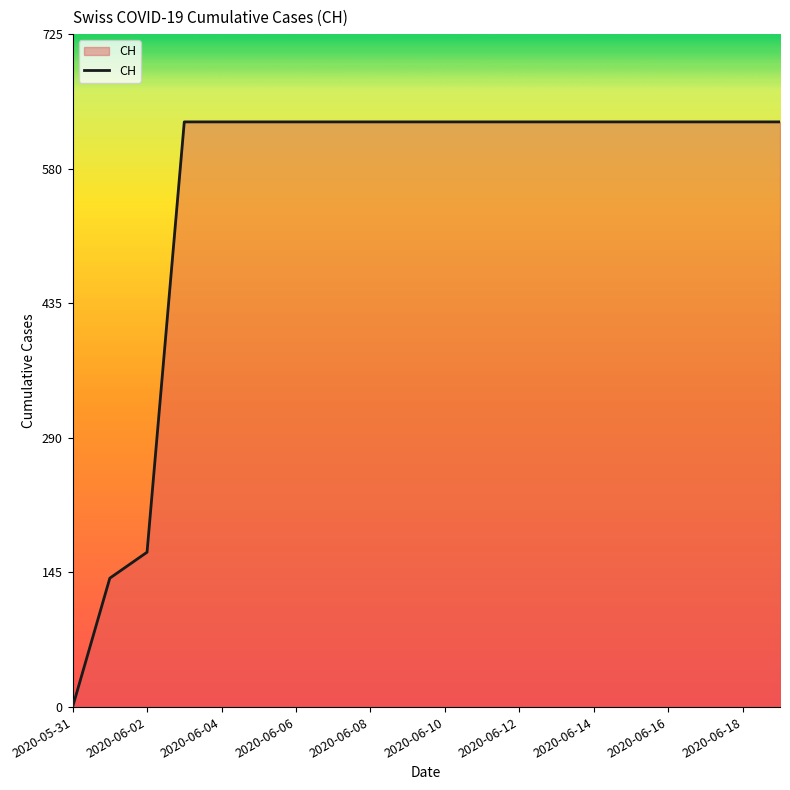

Does the chart have visible grid lines?

No